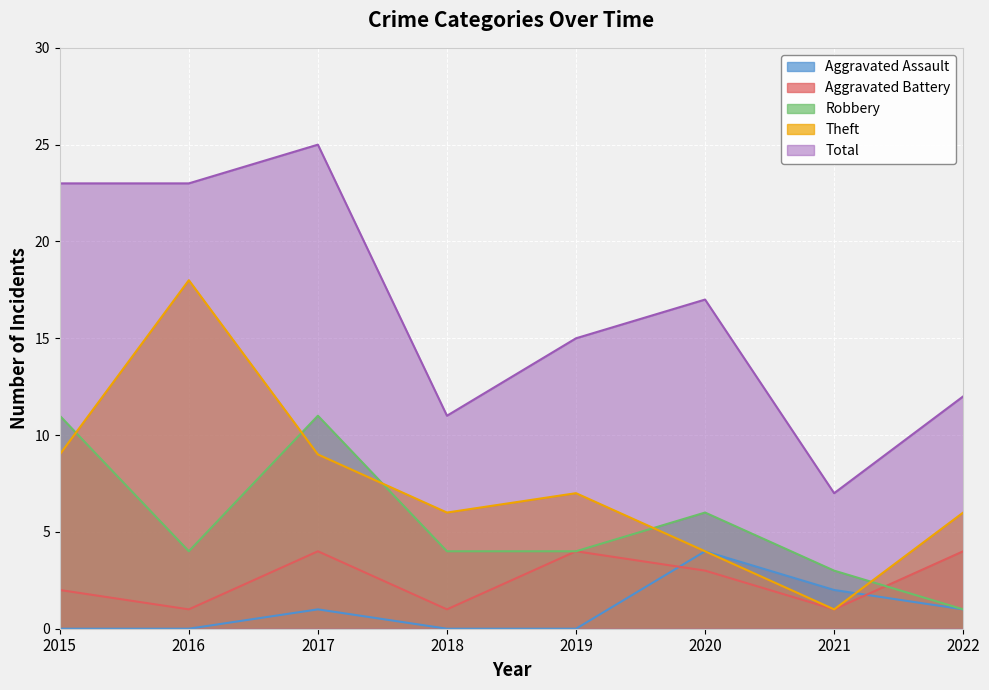

At 2018, list the series in order from largest to smallest.

Total, Theft, Robbery, Aggravated Battery, Aggravated Assault